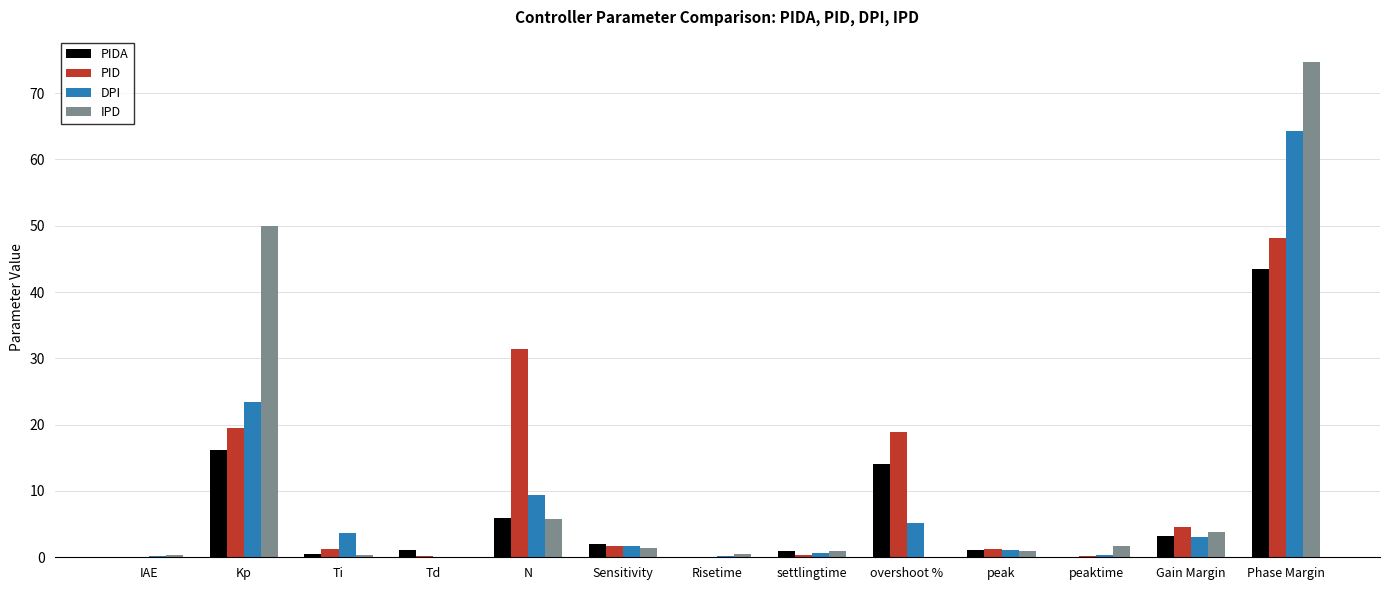

Which series has the widest spread of values?

IPD